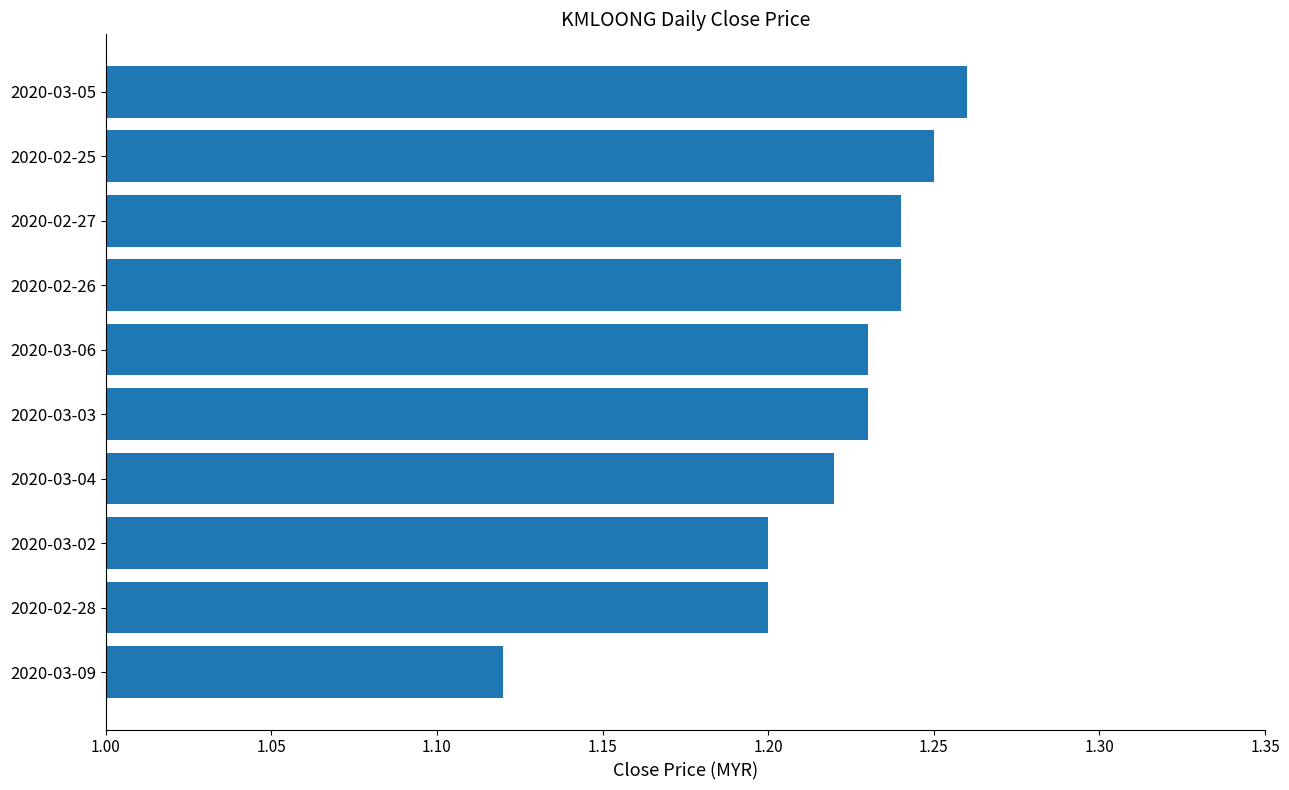

Which category has the highest value across all series?

2020-03-05